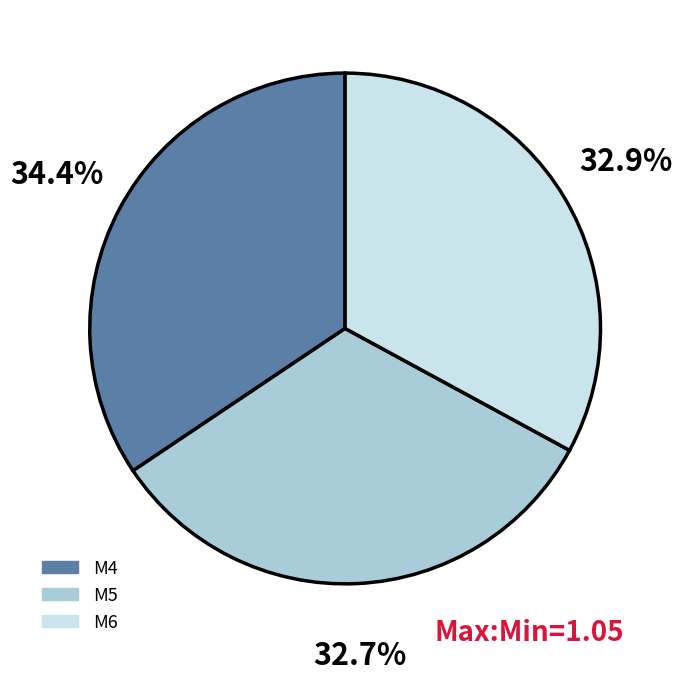

Which category has the biggest portion of the pie?

М4